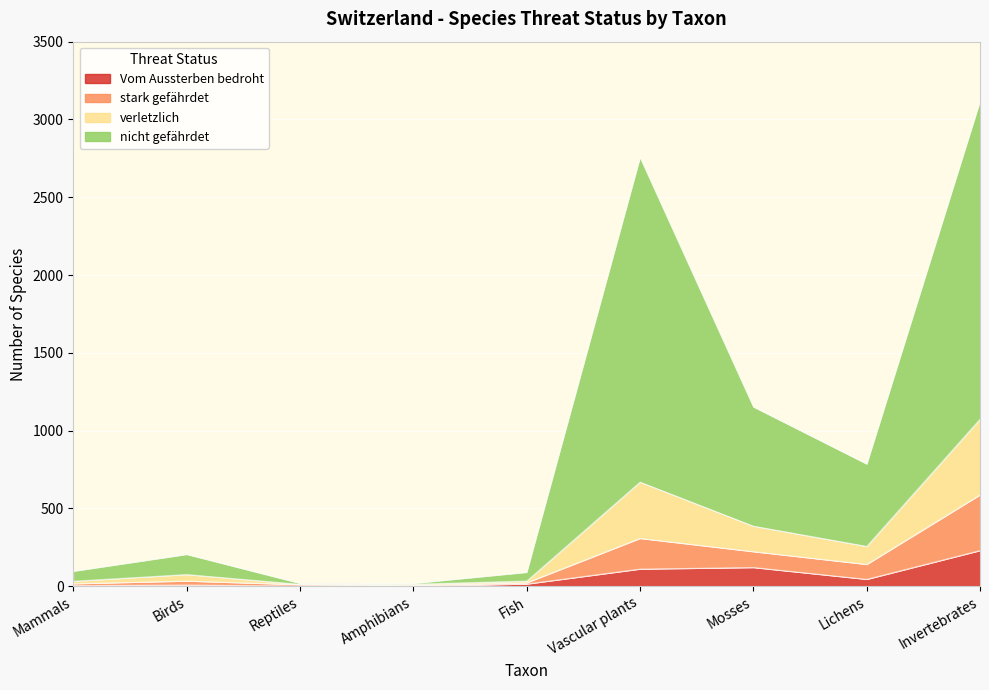

Where is Vom Aussterben bedroht nearest to the value 115?

Vascular plants